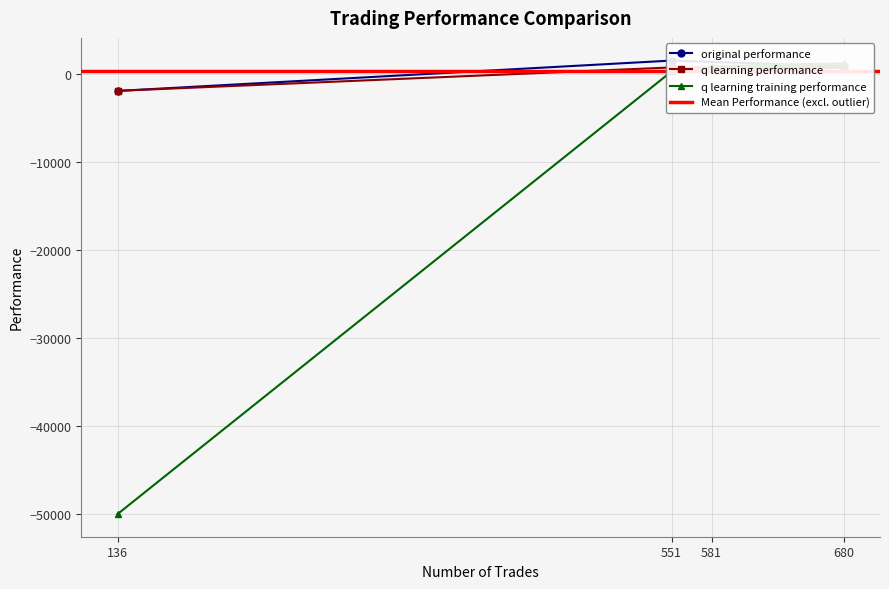

What is the label of the 3rd point from the right?

680